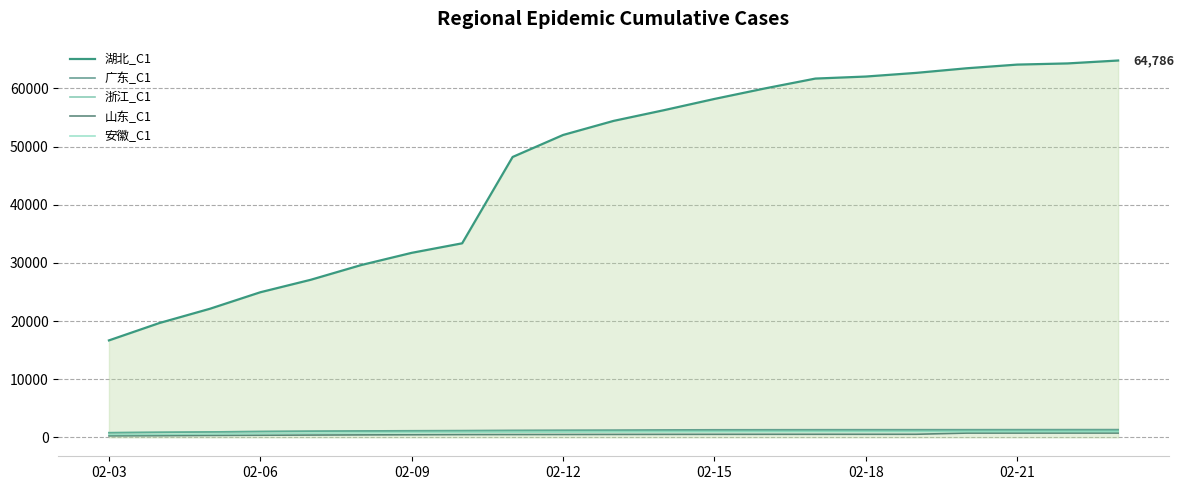

Which series has the widest spread of values?

湖北_C1